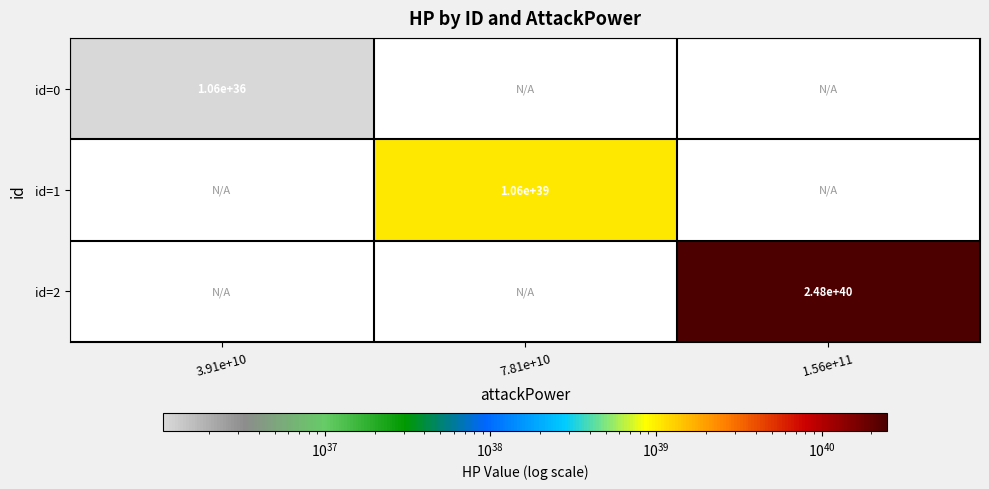

Is it true that id=0 equals 1060000000000000018402564150317285376 at 3.91e+10?

True